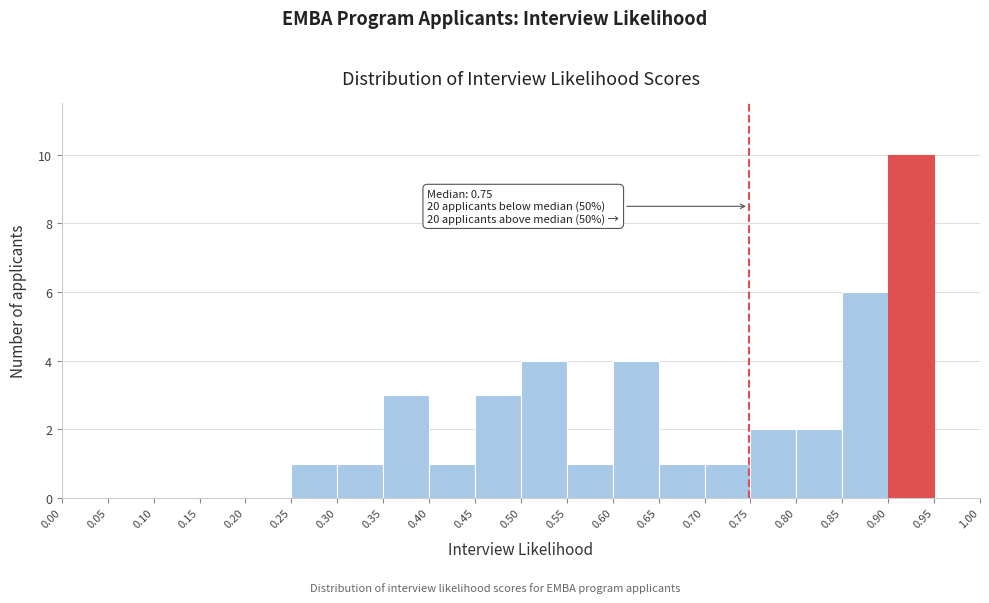

Over which range of the x-axis is the bar tallest?

0.90 to 0.95